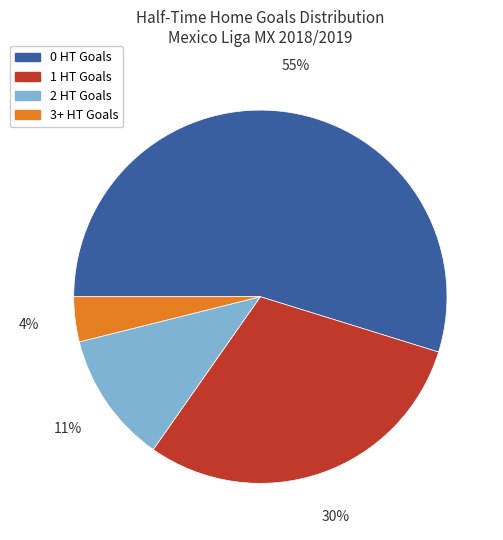

Between 1 HT Goals and 0 HT Goals, which is larger?

0 HT Goals